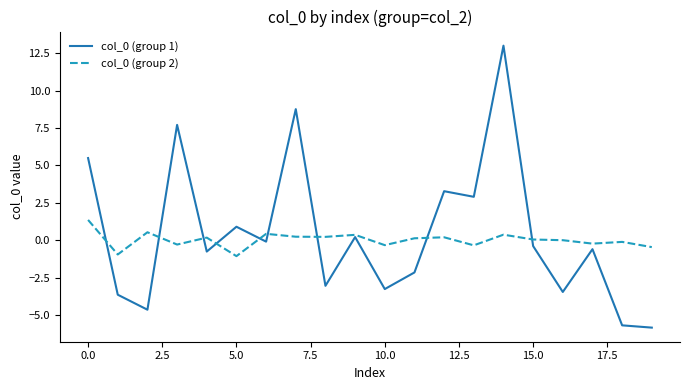

What is the minimum value for col_0 (group 1)?

-5.8